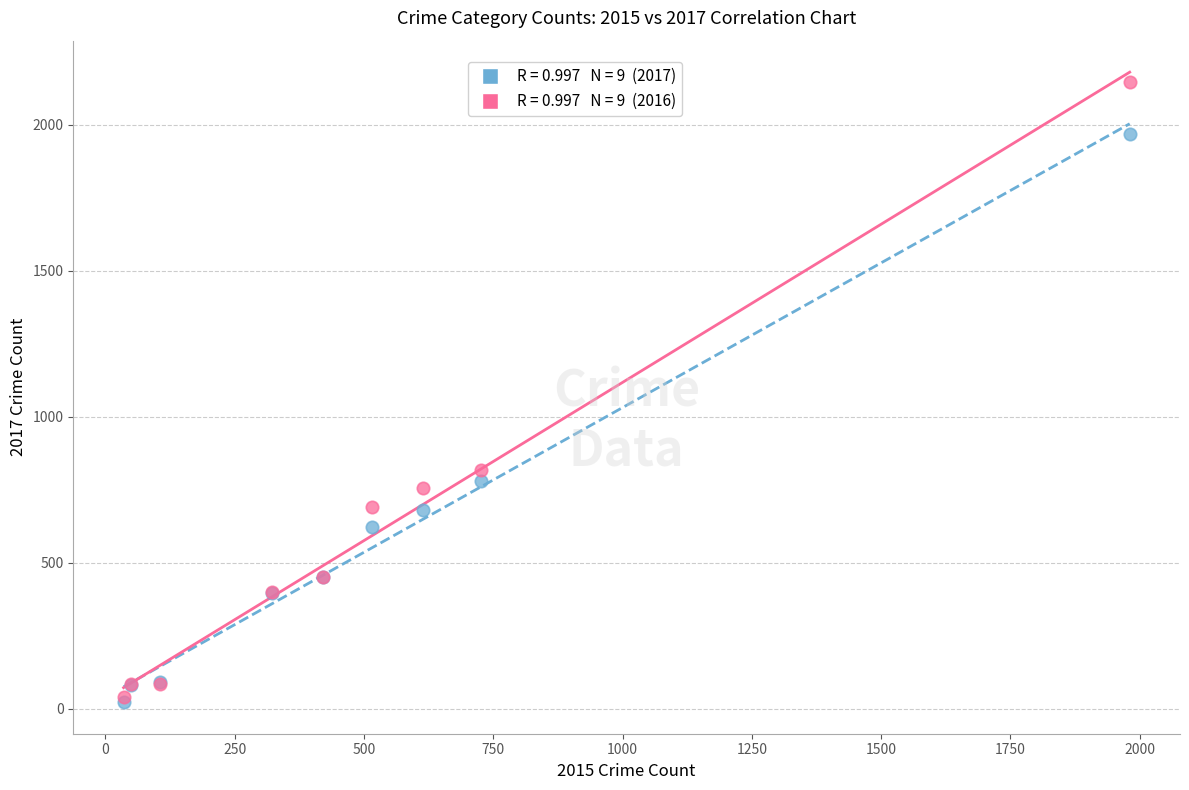

Across all series, what Y value is closest to 1085?

819